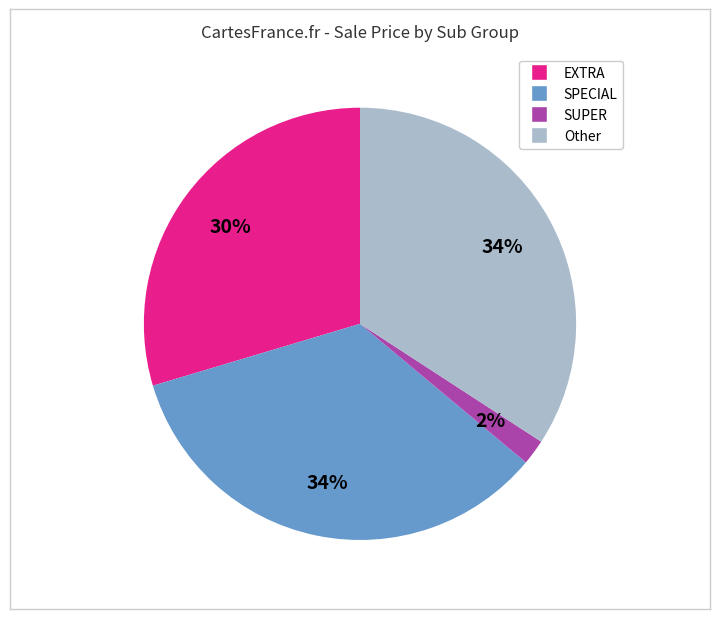

Does any single category account for the majority?

No